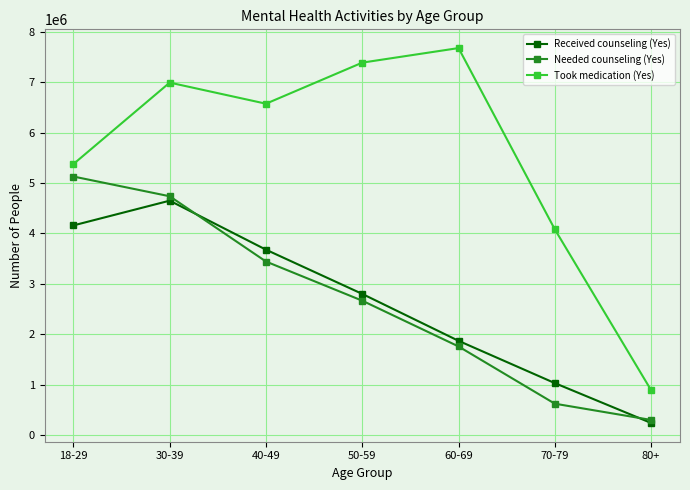

The Needed counseling (Yes) series shows 3155440 at 60-69. True or false?

False